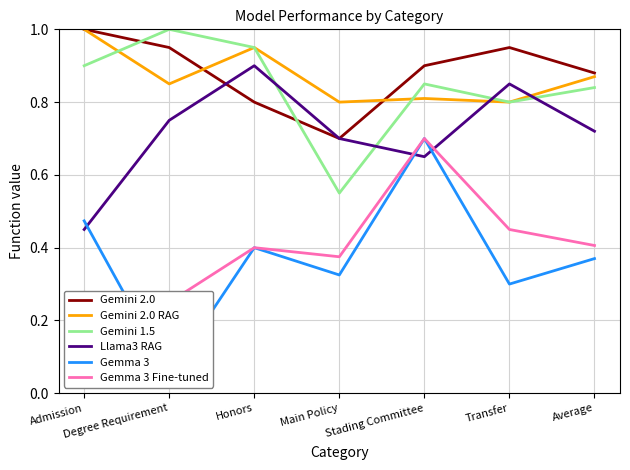

Reading right to left, transcribe all the data shown in this chart.

Gemini 2.0: Average=0.9	Transfer=0.9	Stading Committee=0.9	Main Policy=0.7	Honors=0.8	Degree Requirement=0.9	Admission=1.0
Gemini 2.0 RAG: Average=0.9	Transfer=0.8	Stading Committee=0.8	Main Policy=0.8	Honors=0.9	Degree Requirement=0.8	Admission=1.0
Gemini 1.5: Average=0.8	Transfer=0.8	Stading Committee=0.8	Main Policy=0.6	Honors=0.9	Degree Requirement=1.0	Admission=0.9
Llama3 RAG: Average=0.7	Transfer=0.8	Stading Committee=0.7	Main Policy=0.7	Honors=0.9	Degree Requirement=0.8	Admission=0.5
Gemma 3: Average=0.4	Transfer=0.3	Stading Committee=0.7	Main Policy=0.3	Honors=0.4	Degree Requirement=0.1	Admission=0.5
Gemma 3 Fine-tuned: Average=0.4	Transfer=0.5	Stading Committee=0.7	Main Policy=0.4	Honors=0.4	Degree Requirement=0.2	Admission=0.3